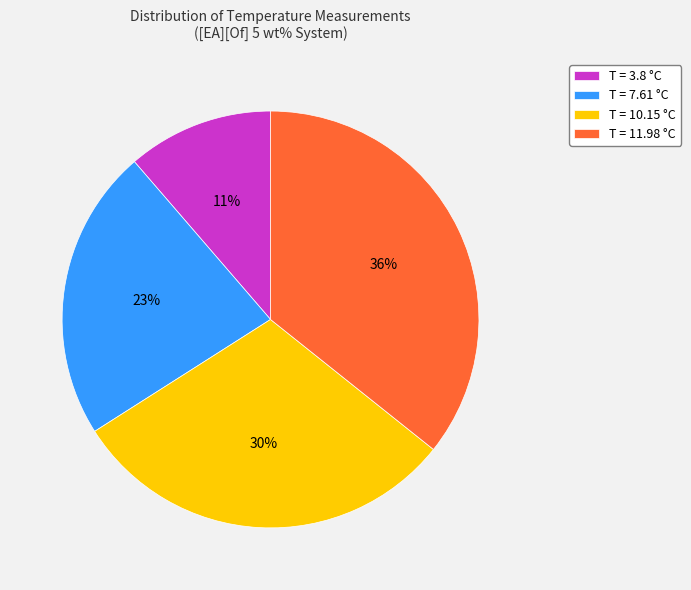

To the nearest percent, what is the combined percentage of T = 7.61 °C and T = 3.8 °C?

34%